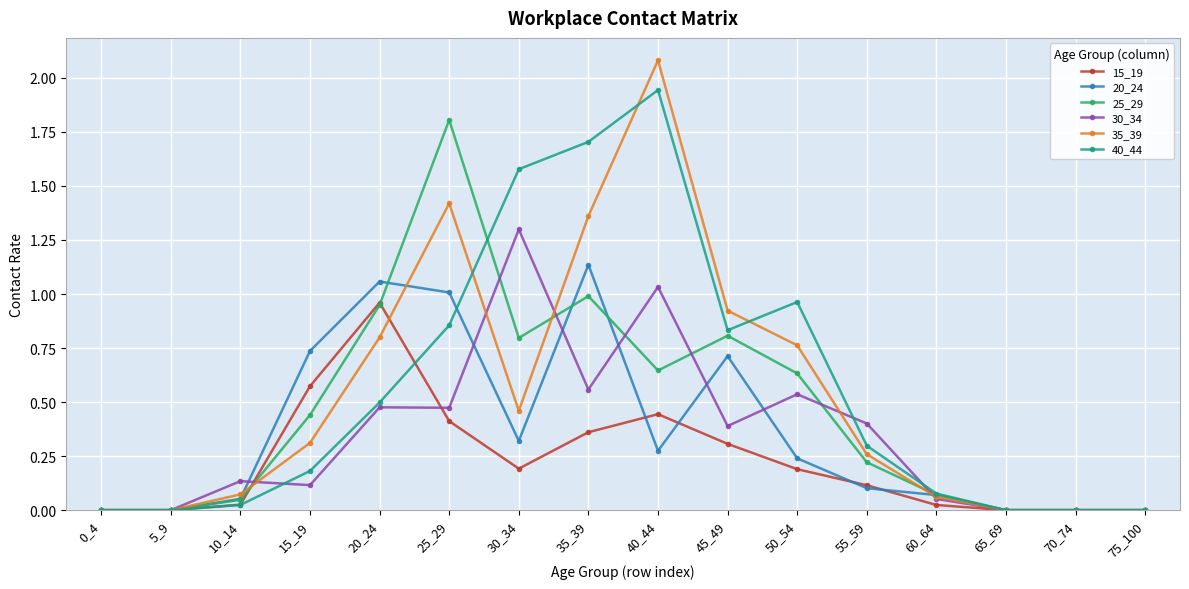

At which category is the sum across all series the highest?

40_44